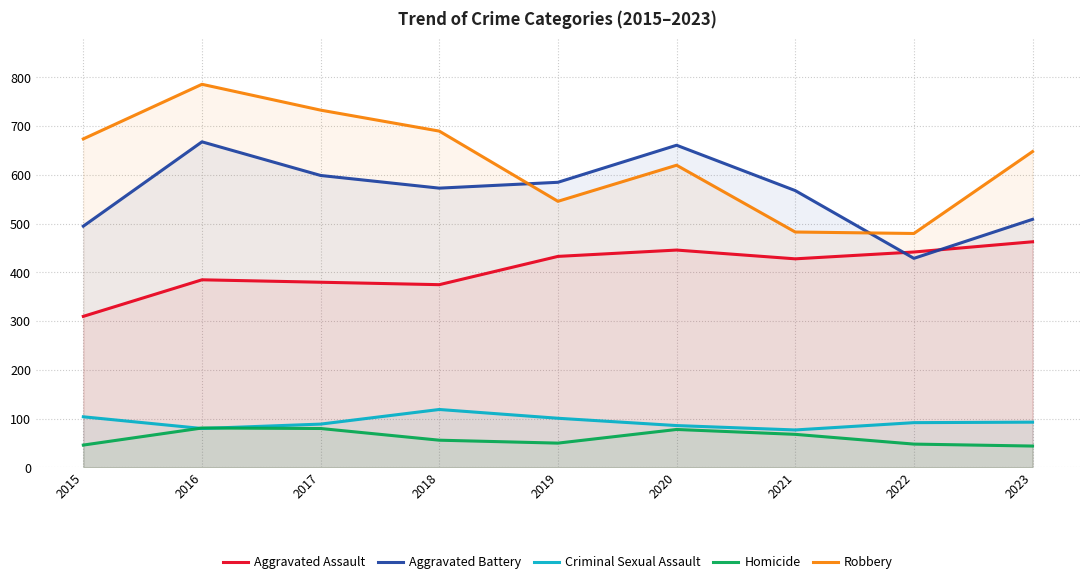

At how many categories does at least one series exceed 542?

8